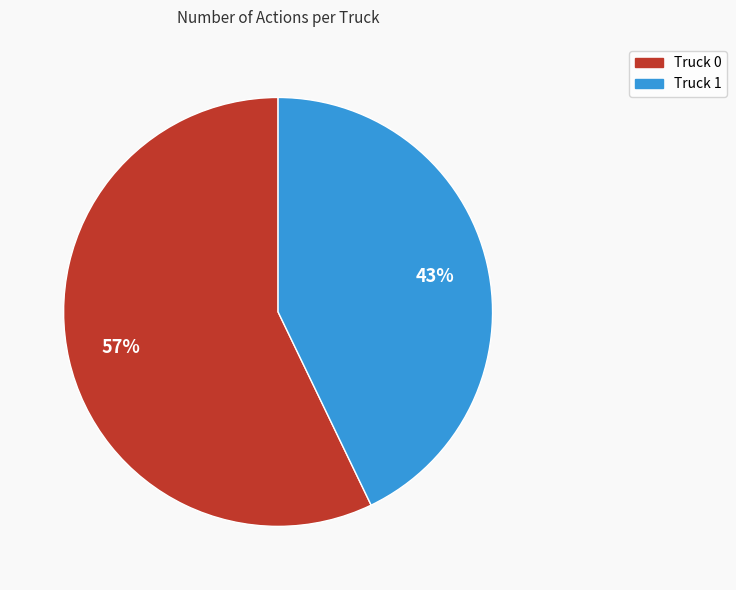

Count the number of slices in the pie.

2